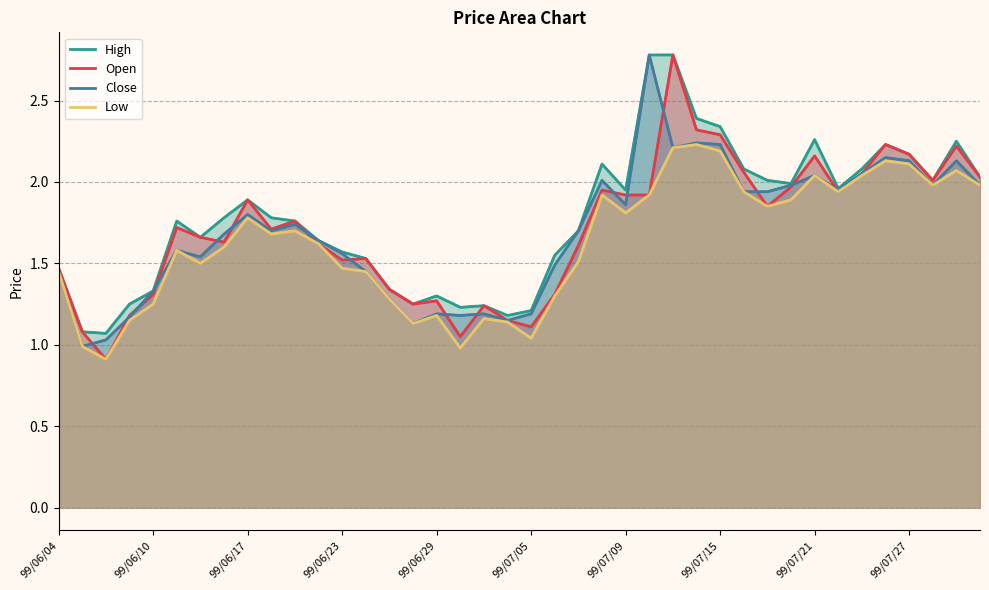

True or false: Low has a value of 1.5 at 22.

True